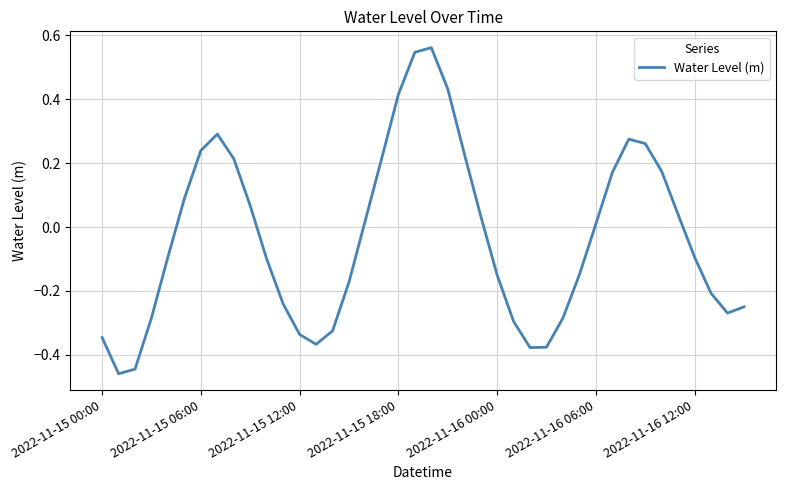

What is the difference between the maximum and minimum values?

1.0